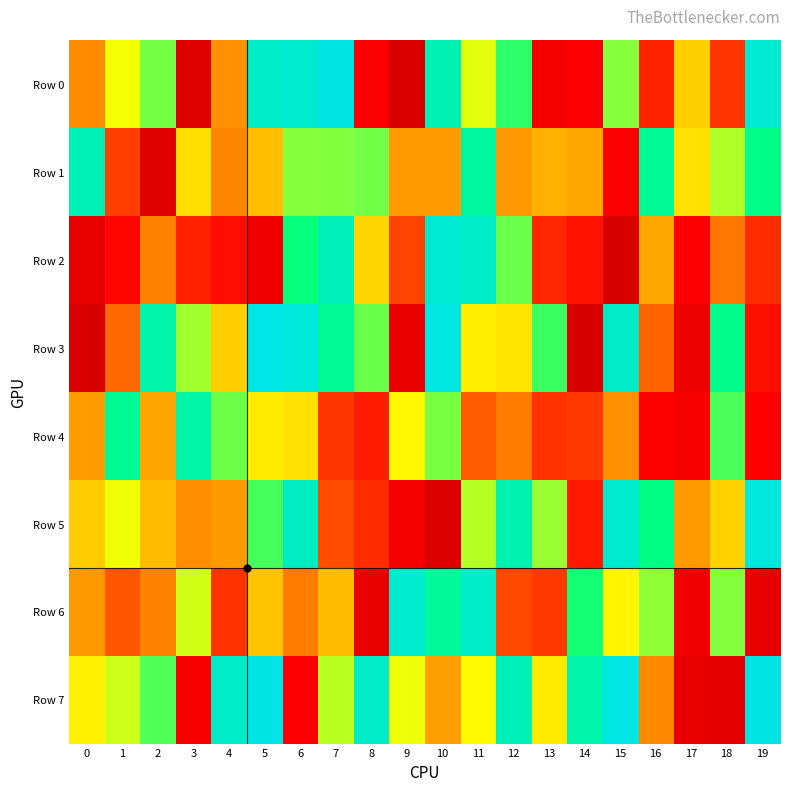

Which series has the largest total across all categories?

Row 7